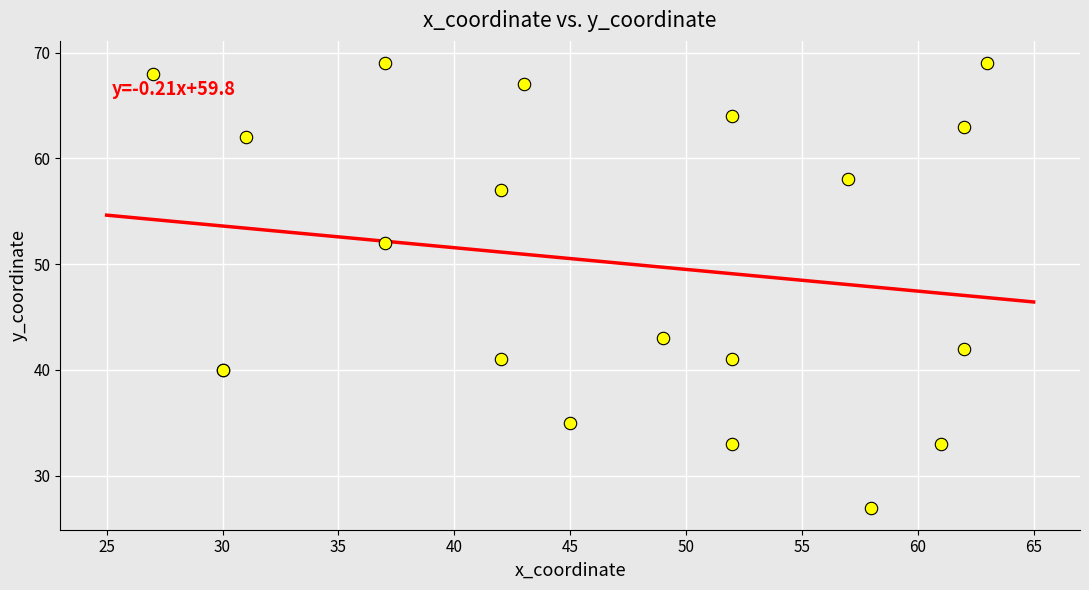

What Y value in the scatter plot is closest to 48?

52